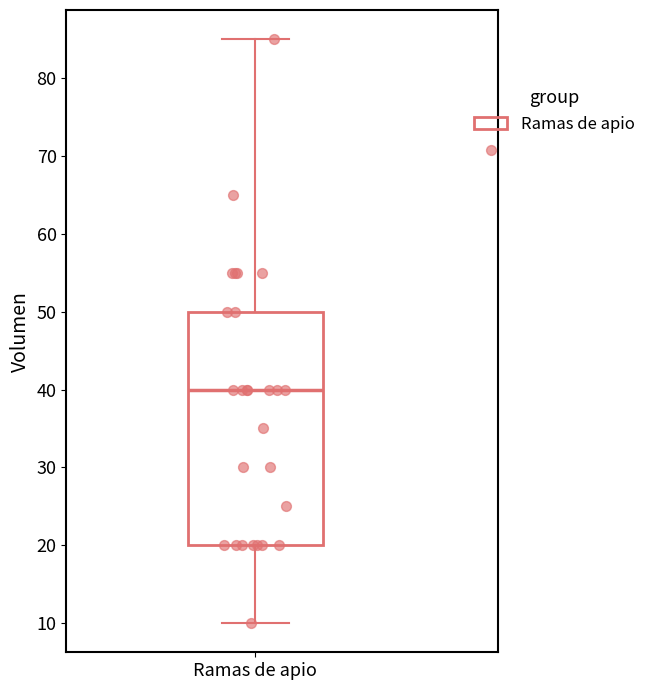

Transcribe this box plot: give where the median line is, the range the box spans, and where the two whiskers end, as read against the y-axis. The values are not printed on the chart, so give them approximately, as read against the axis.

median 40, box 20 to 50, whiskers 10 to 85